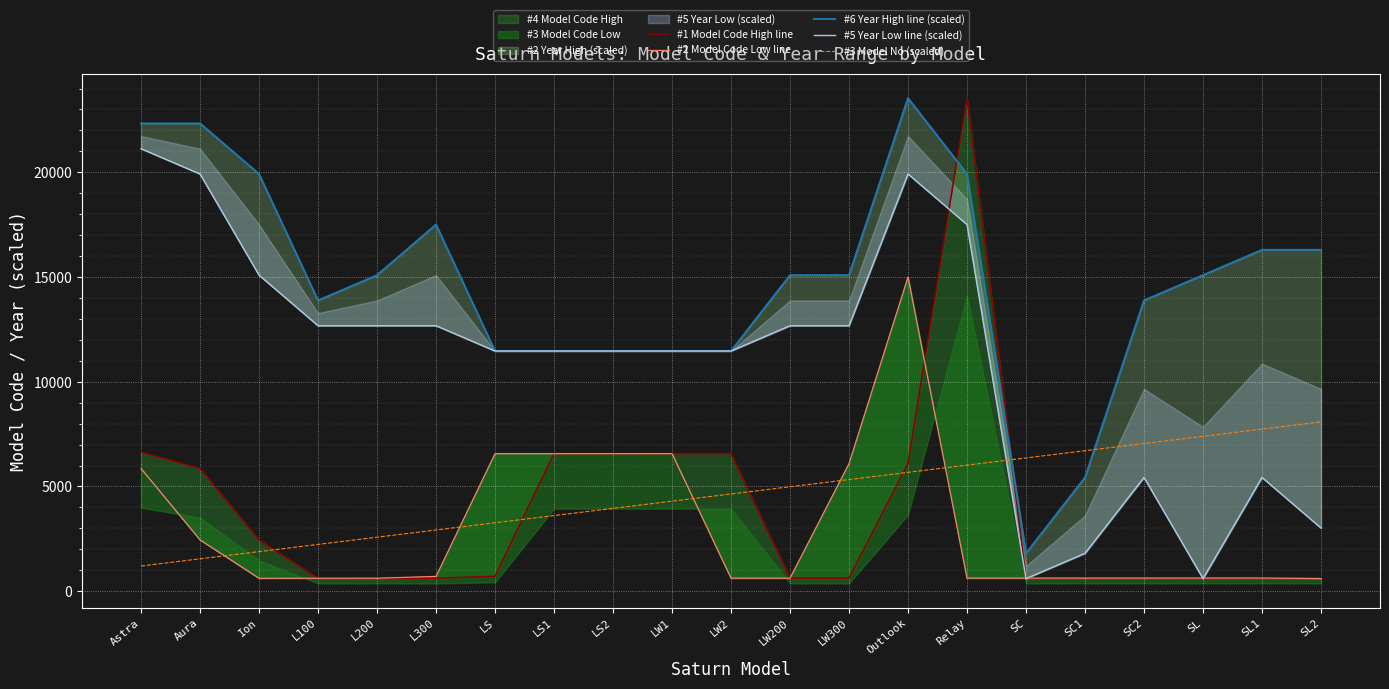

Reading left to right, extract all data points from this chart.

#1 Model Code High line: Astra=6641.0	Aura=5856.0	Ion=2448.0	L100=616.0	L200=617.0	L300=618.0	LS=705.0	LS1=6565.0	LS2=6566.0	LW1=6567.0	LW2=6568.0	LW200=620.0	LW300=621.0	Outlook=6090.0	Relay=23542.0	SC=622.0	SC1=623.0	SC2=624.0	SL=625.0	SL1=626.0	SL2=627.0
#2 Model Code Low line: Astra=5856.0	Aura=2448.0	Ion=616.0	L100=617.0	L200=618.0	L300=705.0	LS=6565.0	LS1=6566.0	LS2=6567.0	LW1=6568.0	LW2=620.0	LW200=621.0	LW300=6090.0	Outlook=15000.0	Relay=622.0	SC=623.0	SC1=624.0	SC2=625.0	SL=626.0	SL1=627.0	SL2=600.0
#6 Year High line (scaled): Astra=22334.5	Aura=22334.5	Ion=19919.6	L100=13882.2	L200=15089.7	L300=17504.6	LS=11467.3	LS1=11467.3	LS2=11467.3	LW1=11467.3	LW2=11467.3	LW200=15089.7	LW300=15089.7	Outlook=23542.0	Relay=19919.6	SC=1807.5	SC1=5429.9	SC2=13882.2	SL=15089.7	SL1=16297.2	SL2=16297.2
#5 Year Low line (scaled): Astra=21127.1	Aura=19919.6	Ion=15089.7	L100=12674.7	L200=12674.7	L300=12674.7	LS=11467.3	LS1=11467.3	LS2=11467.3	LW1=11467.3	LW2=11467.3	LW200=12674.7	LW300=12674.7	Outlook=19919.6	Relay=17504.6	SC=600.0	SC1=1807.5	SC2=5429.9	SL=600.0	SL1=5429.9	SL2=3014.9
#3 Model No (scaled): Astra=1200.0	Aura=1544.1	Ion=1888.3	L100=2232.4	L200=2576.5	L300=2920.6	LS=3264.8	LS1=3608.9	LS2=3953.0	LW1=4297.2	LW2=4641.3	LW200=4985.4	LW300=5329.6	Outlook=5673.7	Relay=6017.8	SC=6361.9	SC1=6706.1	SC2=7050.2	SL=7394.3	SL1=7738.5	SL2=8082.6